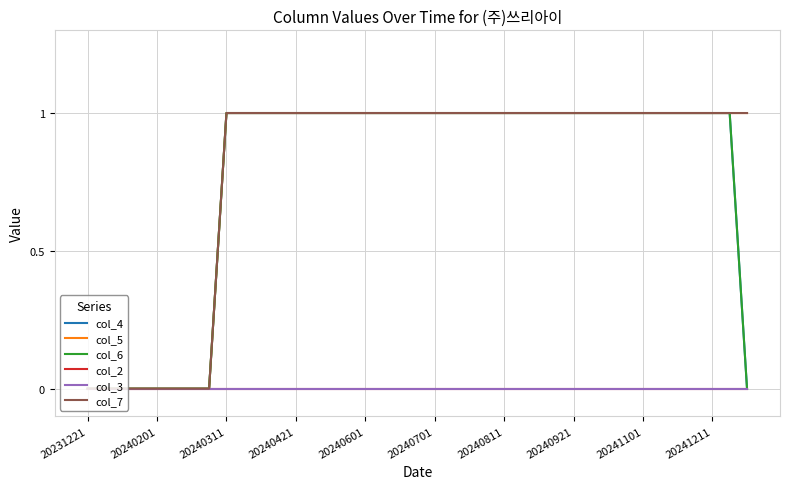

True or false: col_2 and col_4 intersect in this chart.

False